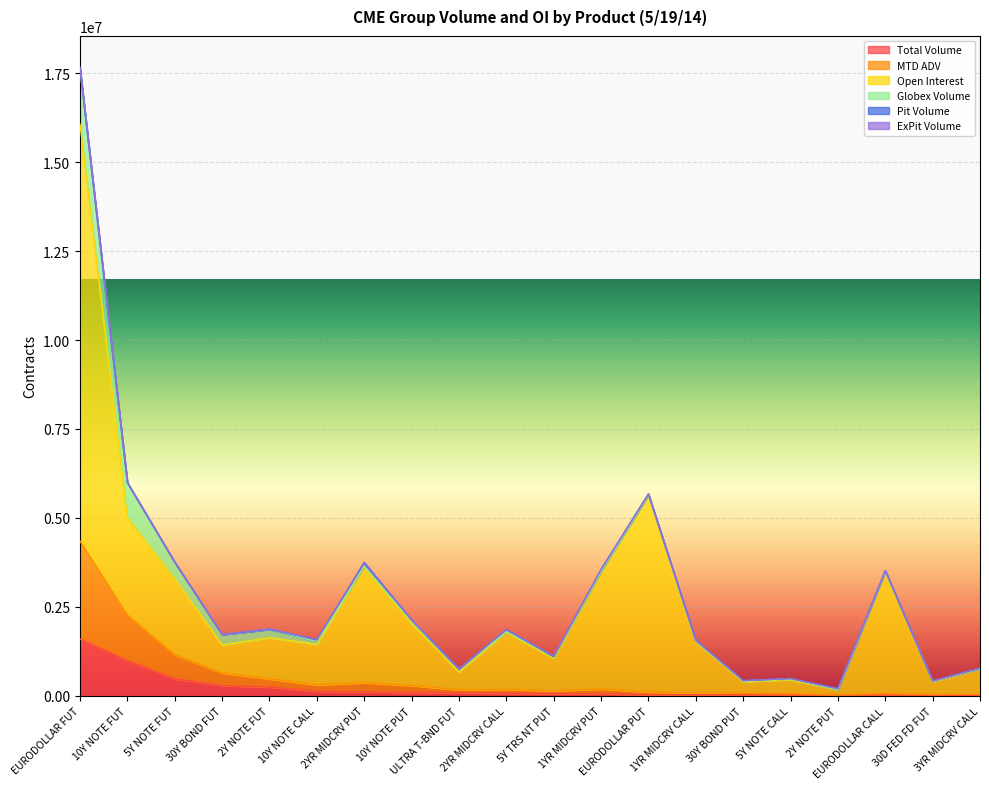

True or false: Open Interest has a value of 5487747 at 2YR MIDCRV PUT.

False